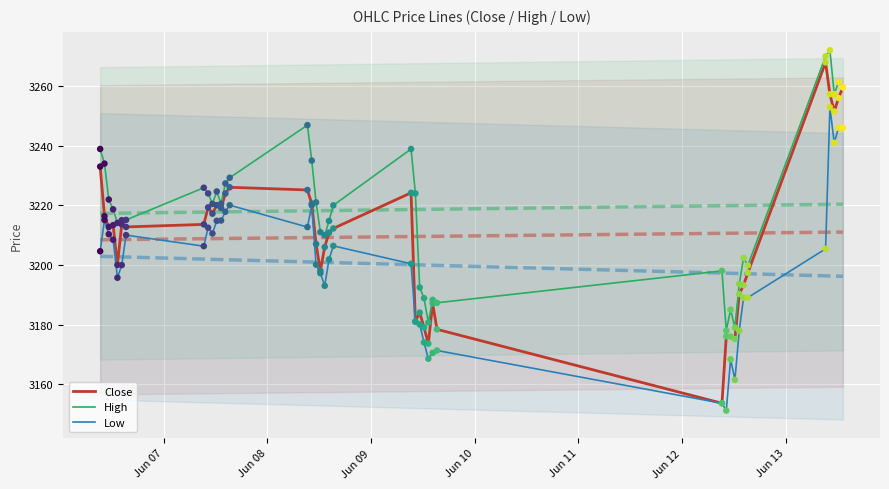

Which series contains the highest Y value?

High